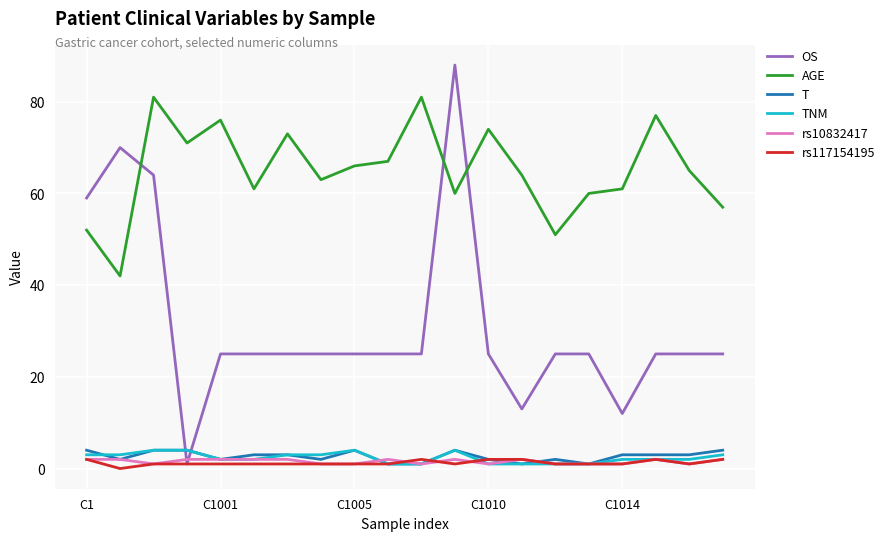

What is the highest value of the T series?

4